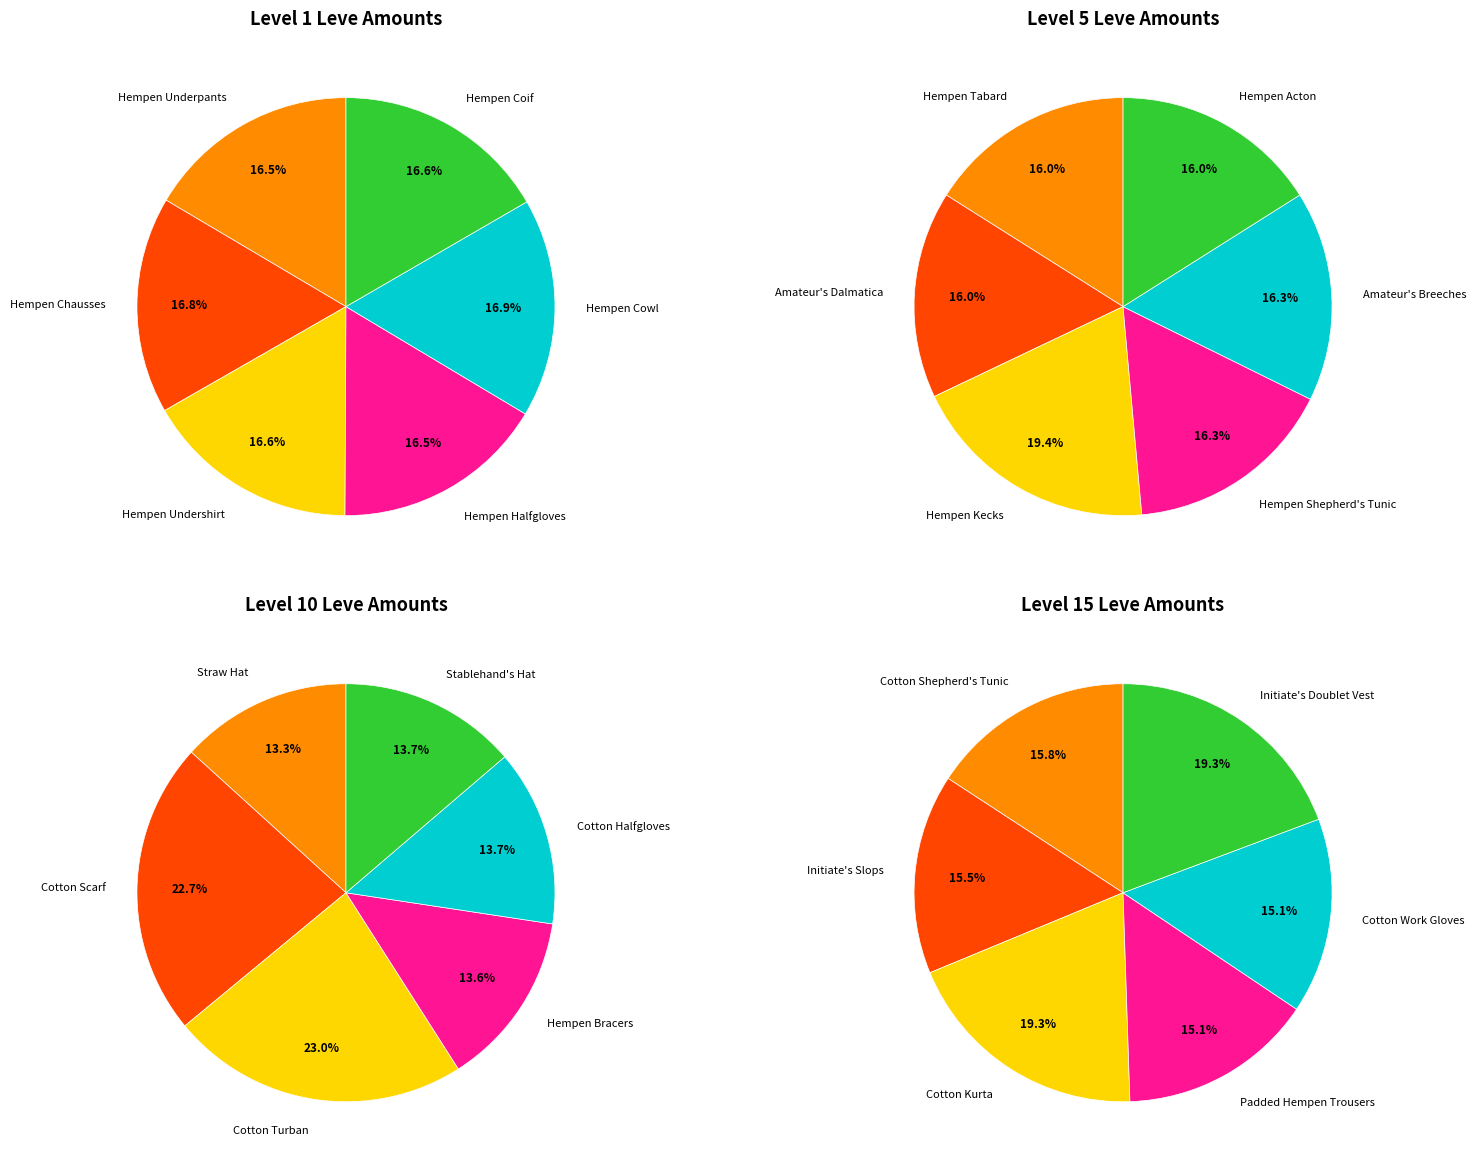

Does any single category account for the majority?

No